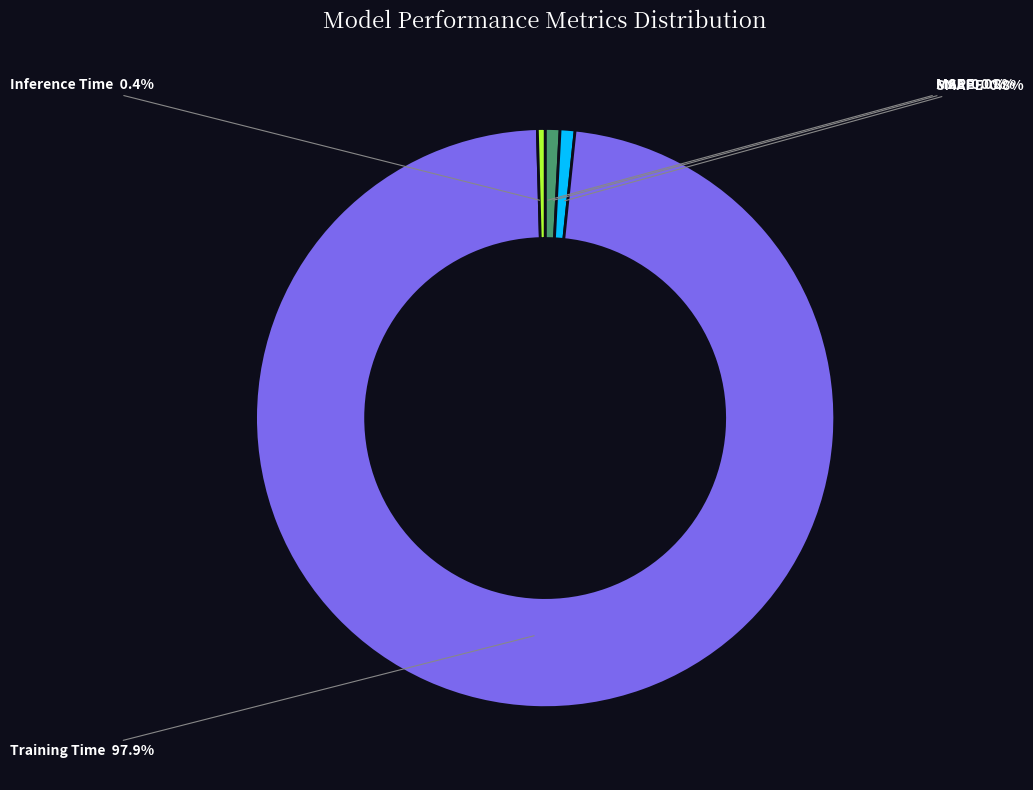

Does MAPE account for over 50% of the chart?

No